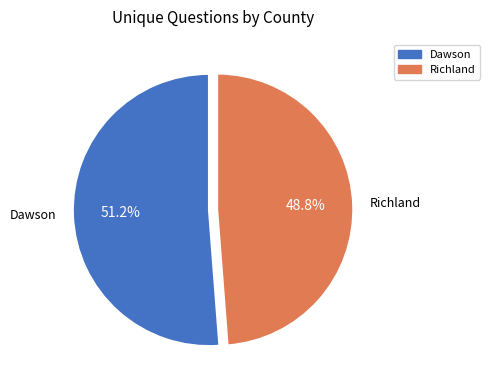

How many segments does this pie chart have?

2